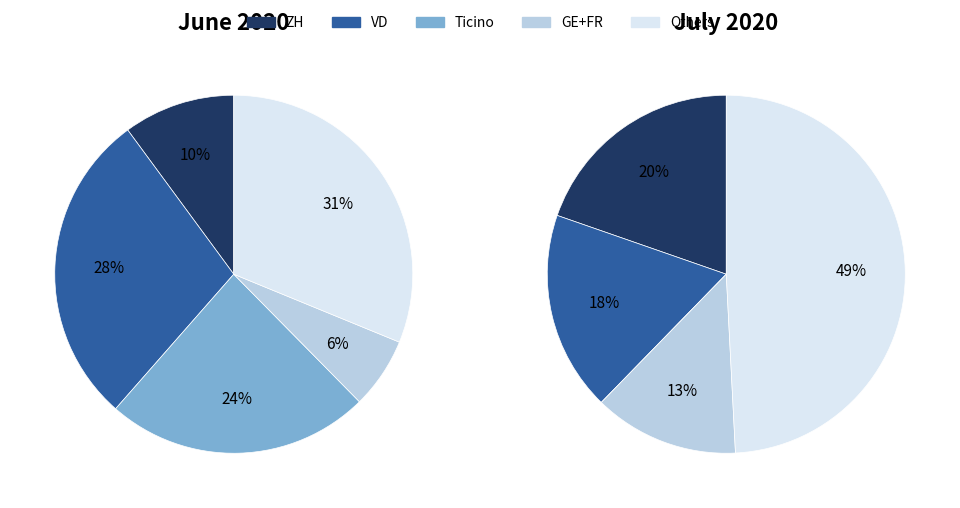

Does 3 represent more than half of the total?

No